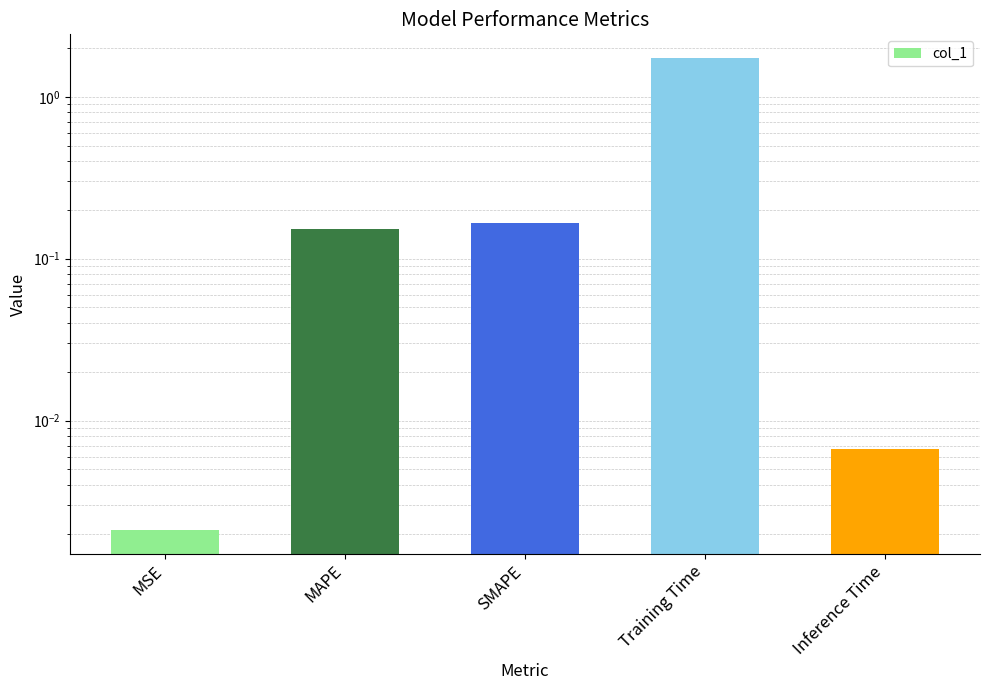

Does the chart contain any negative values?

No